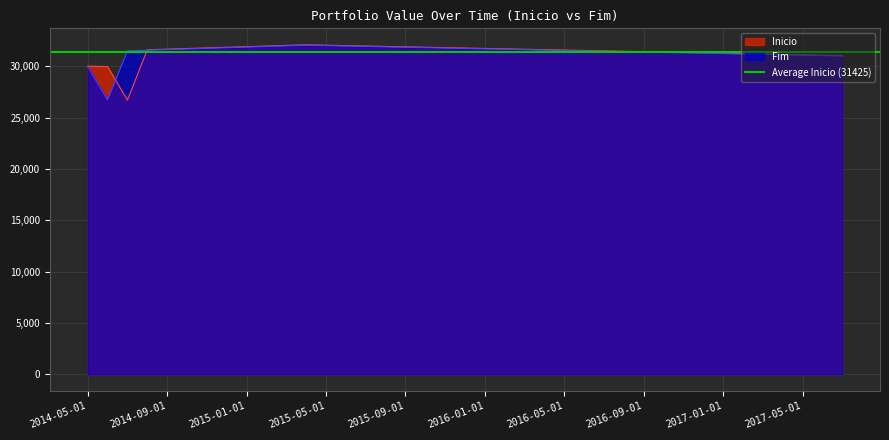

At which label is Inicio closest to 29412?

2014-06-01